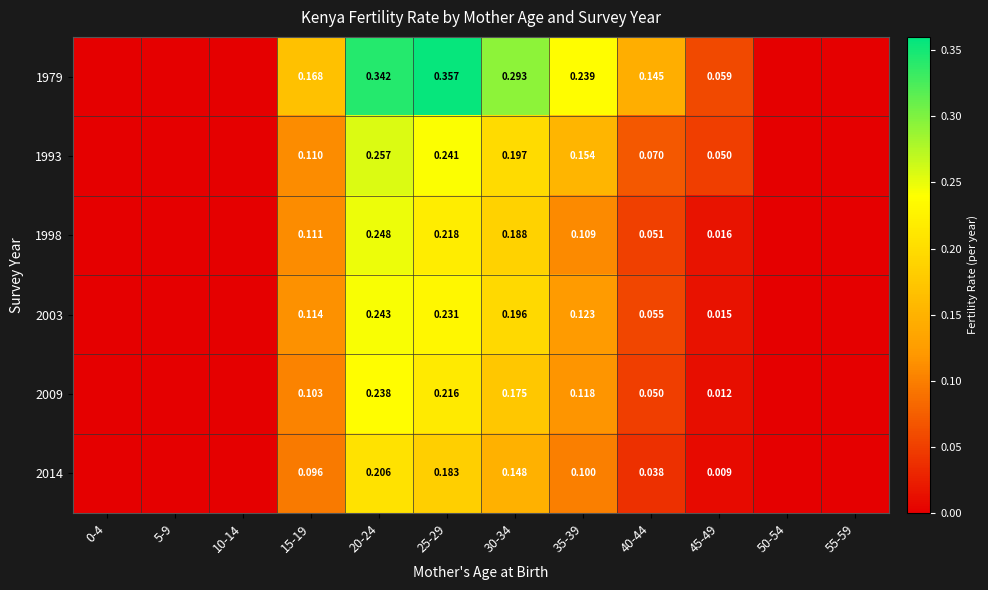

Between 10-14 and 40-44, which series saw the biggest shift?

1979